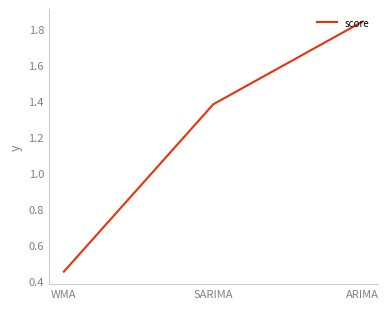

How many values are below 1?

1